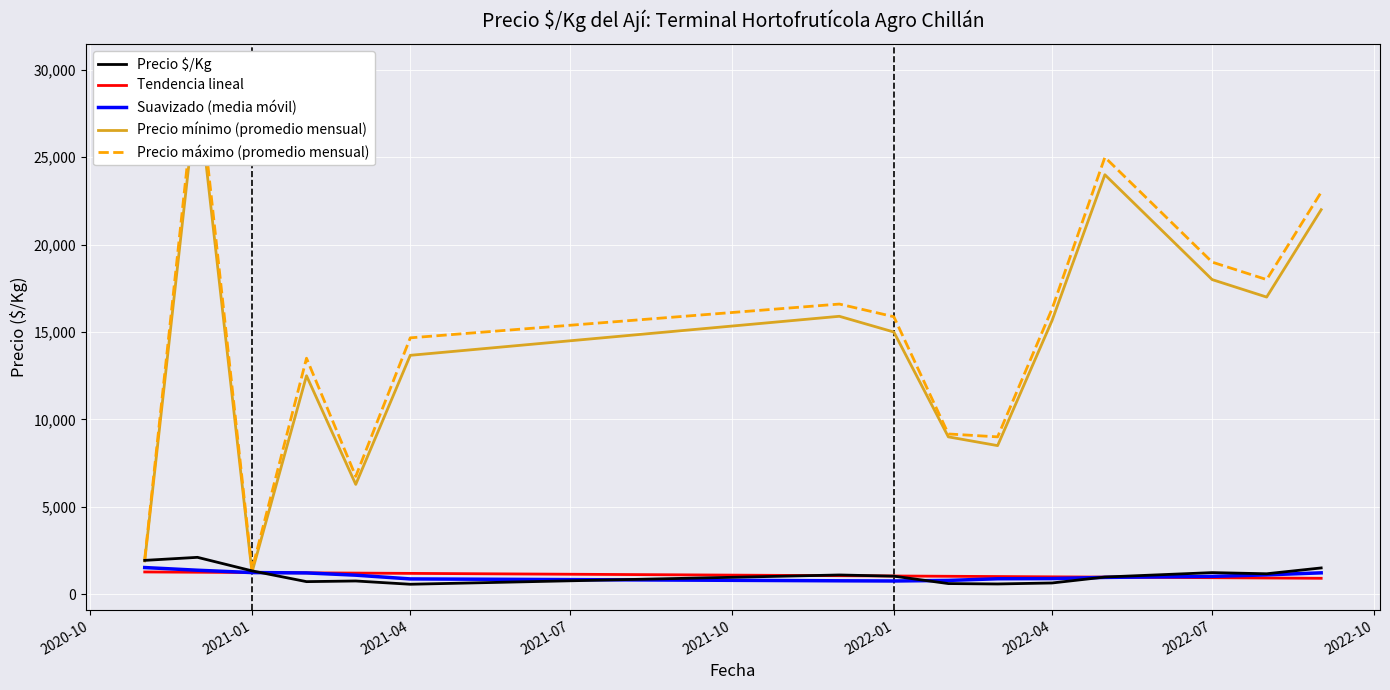

What is the minimum value for Suavizado (media móvil)?

753.7